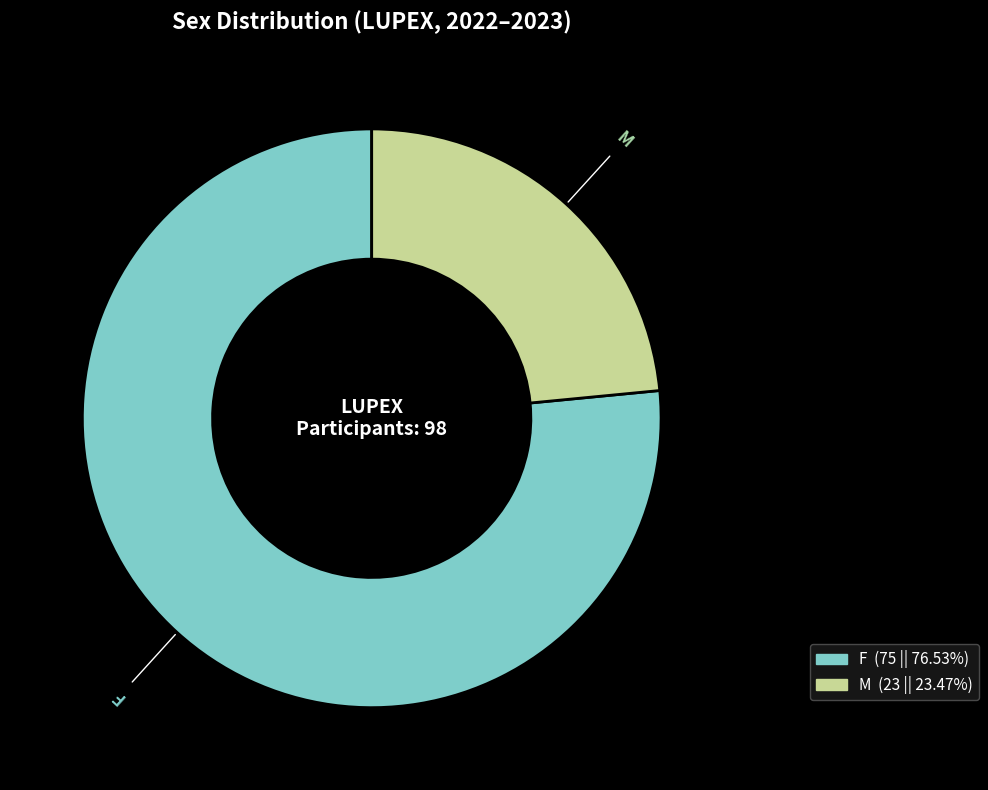

What is the ratio of the value at M (23 || 23.47%) to the value at F (75 || 76.53%)?

0.3